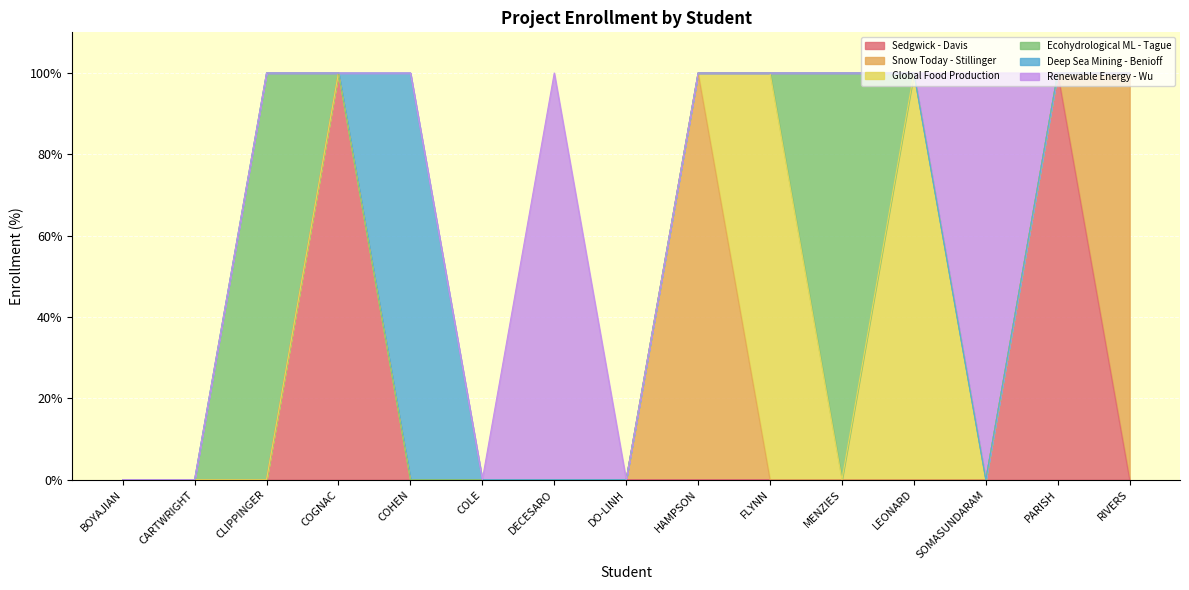

How many lines are shown in the chart?

6